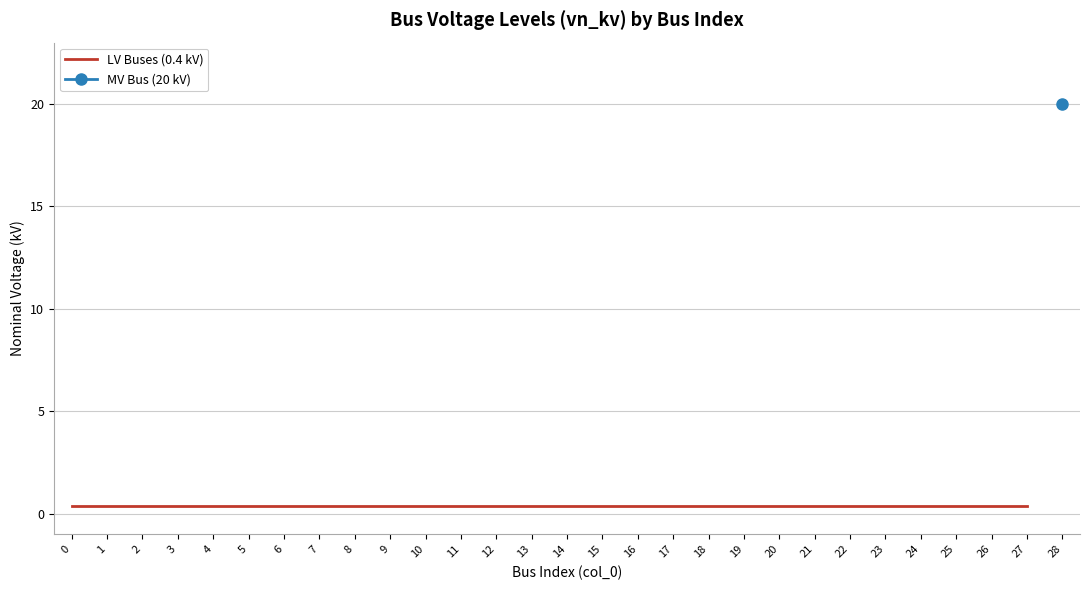

Reading left to right, list all the values displayed in this chart.

0.4	0.4	0.4	0.4	0.4	0.4	0.4	0.4	0.4	0.4	0.4	0.4	0.4	0.4	0.4	0.4	0.4	0.4	0.4	0.4	0.4	0.4	0.4	0.4	0.4	0.4	0.4	0.4	20.0